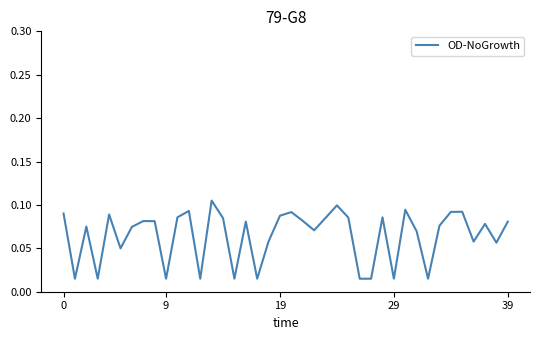

How many interior local peaks (higher than both neighbors) does the data have?

12